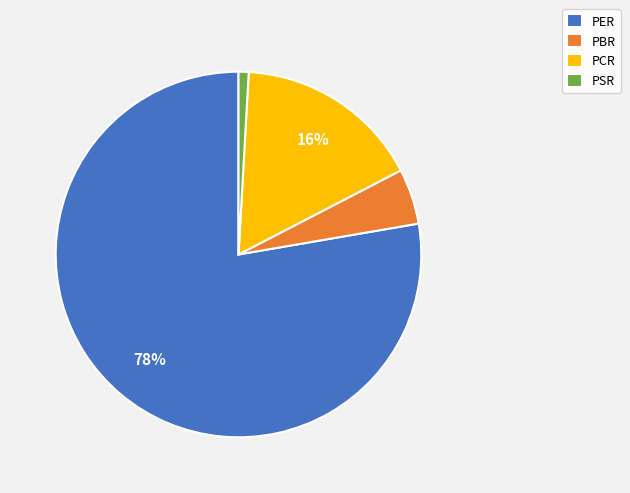

How many slices are in this pie chart?

4